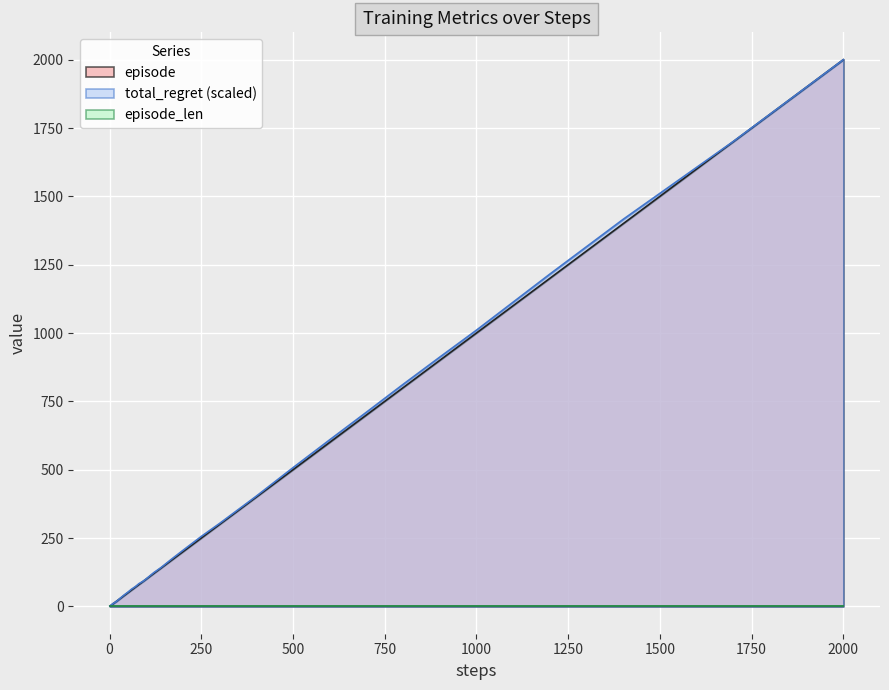

At which category is the sum across all series the highest?

2000